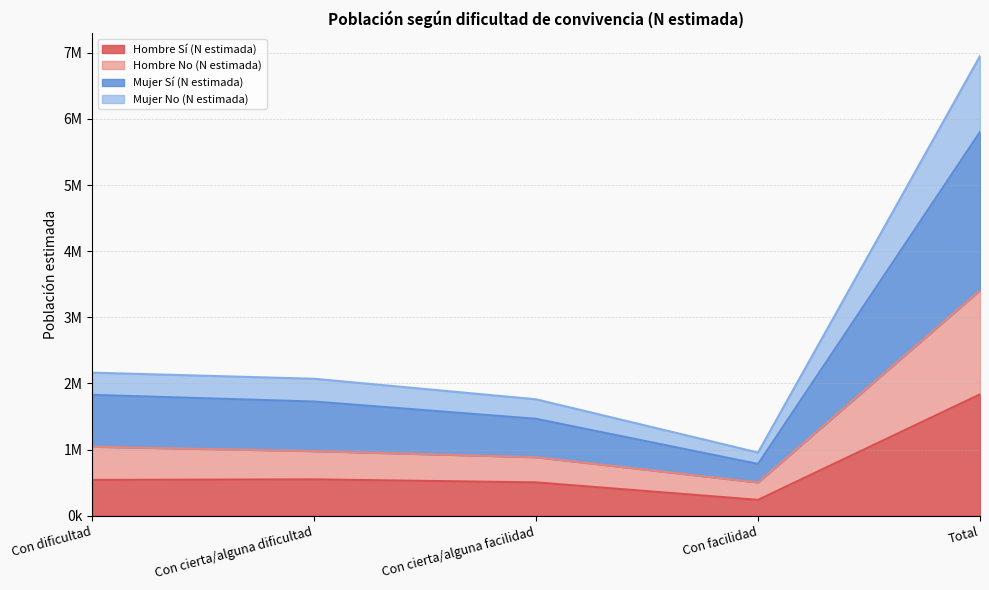

Does the chart have visible grid lines?

Yes